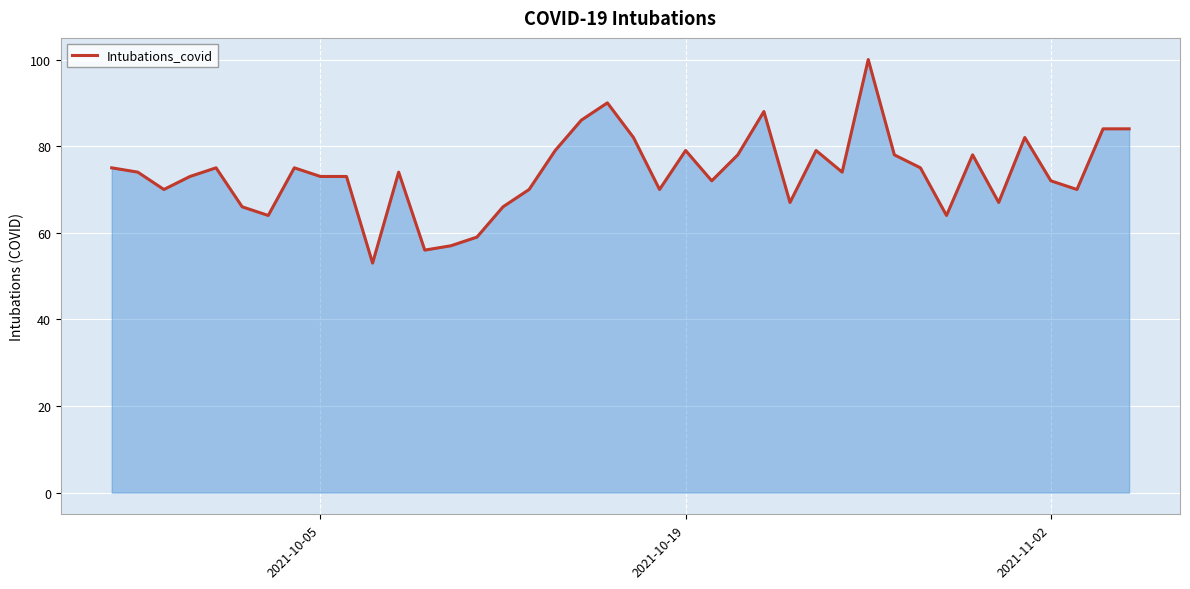

What is the greatest value displayed?

100